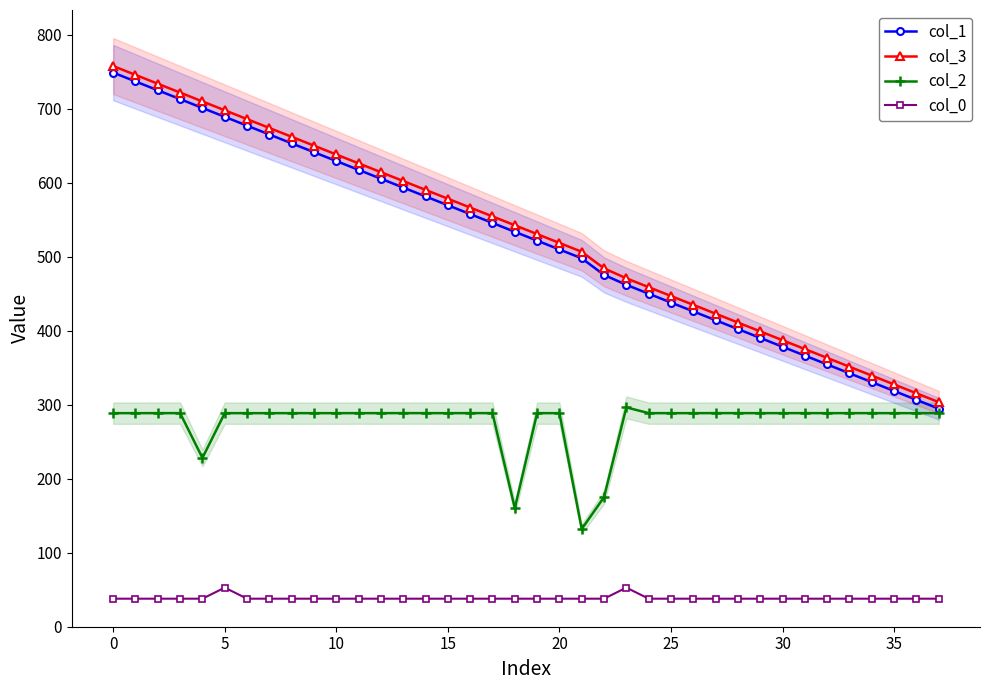

How many values in the col_3 series are below 542?

19